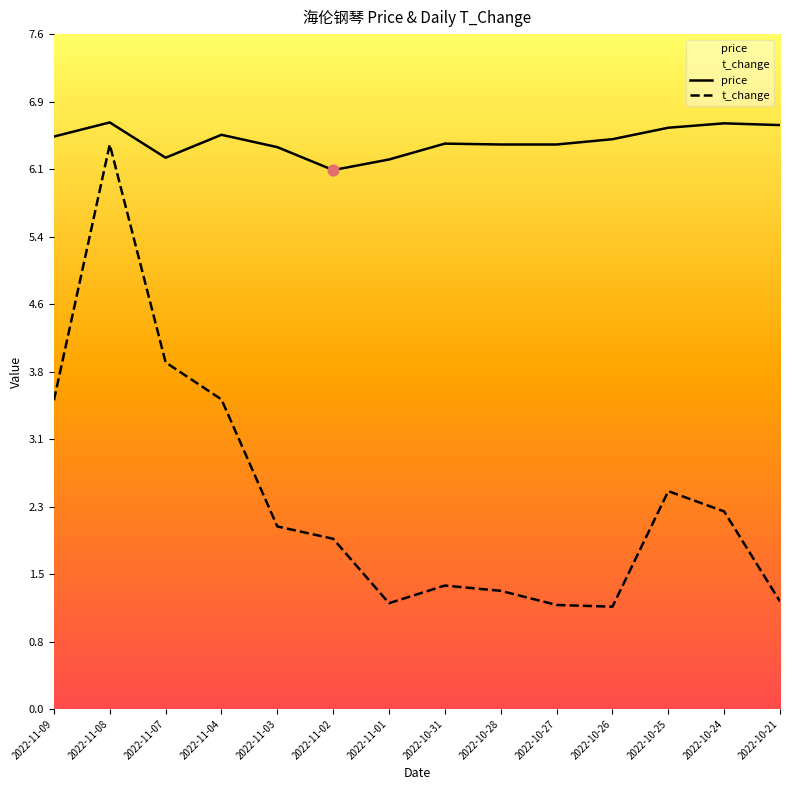

At how many categories does at least one series exceed 2?

14